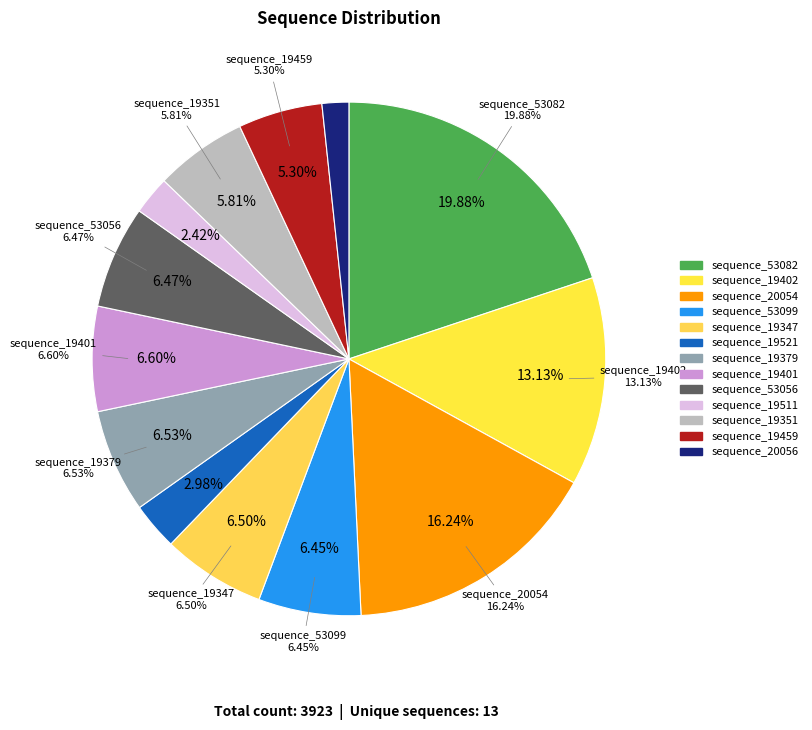

Count the number of slices in the pie.

13